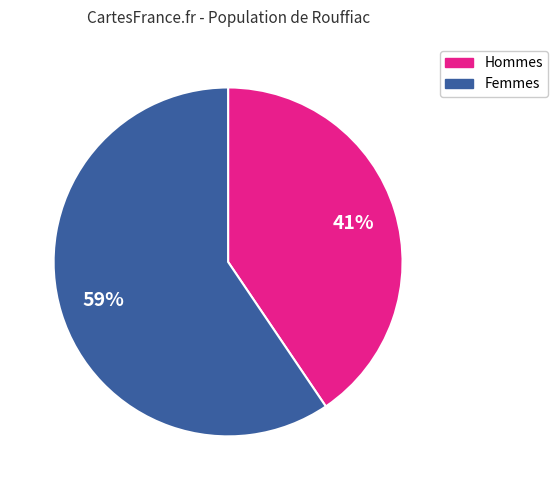

Is there a majority slice in this chart?

Yes